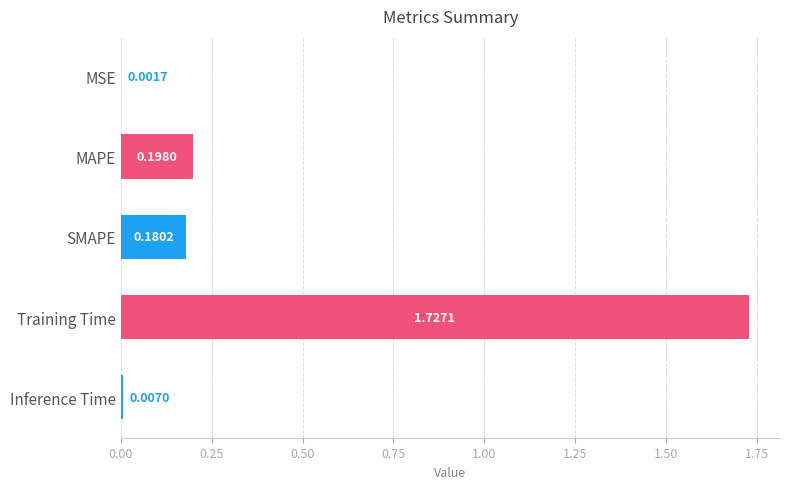

Are the bars horizontal?

Yes